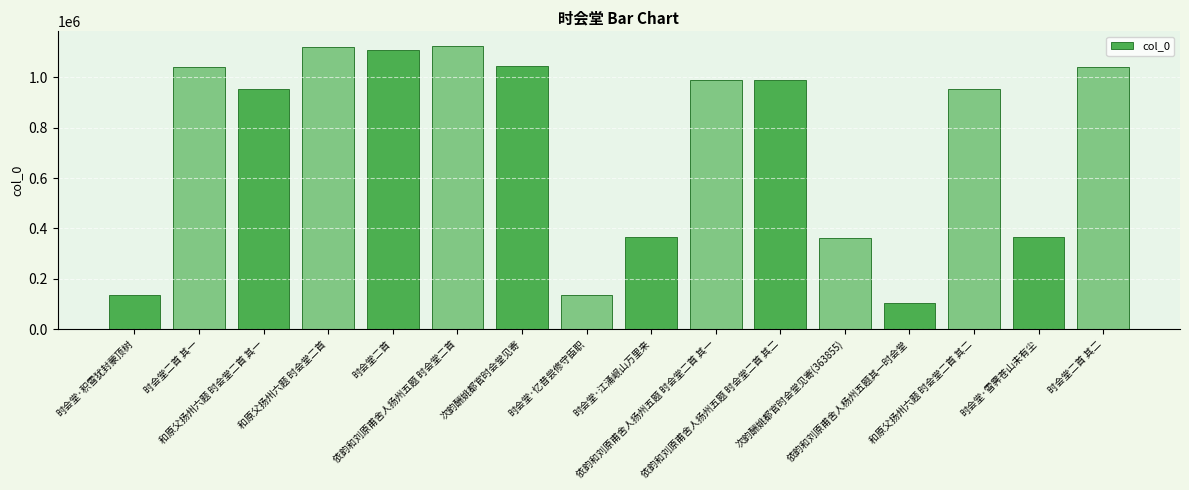

Read the value at 依韵和刘原甫舍人扬州五题 时会堂二首 其一.

990620